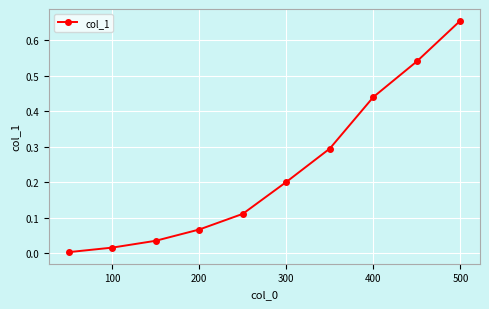

True or false: the data has more than 1 interior local peaks.

False